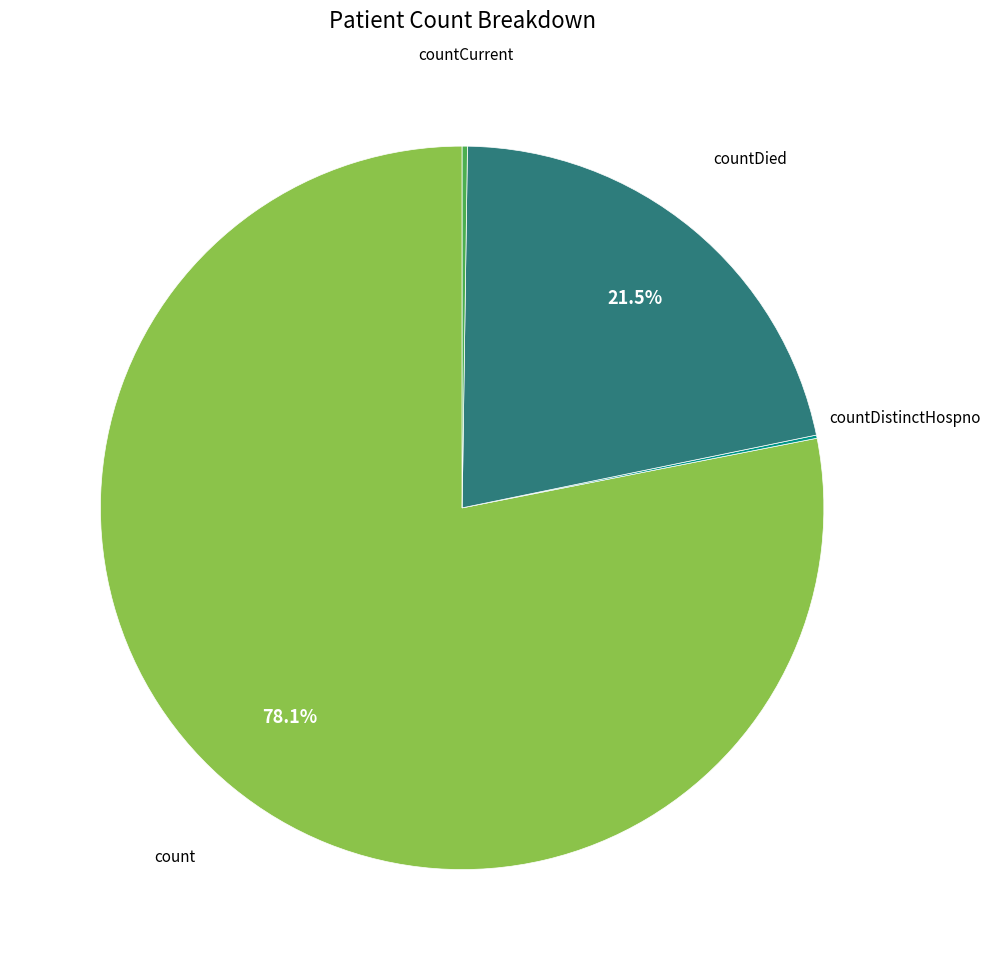

Is there any slice that represents more than half of the pie?

Yes